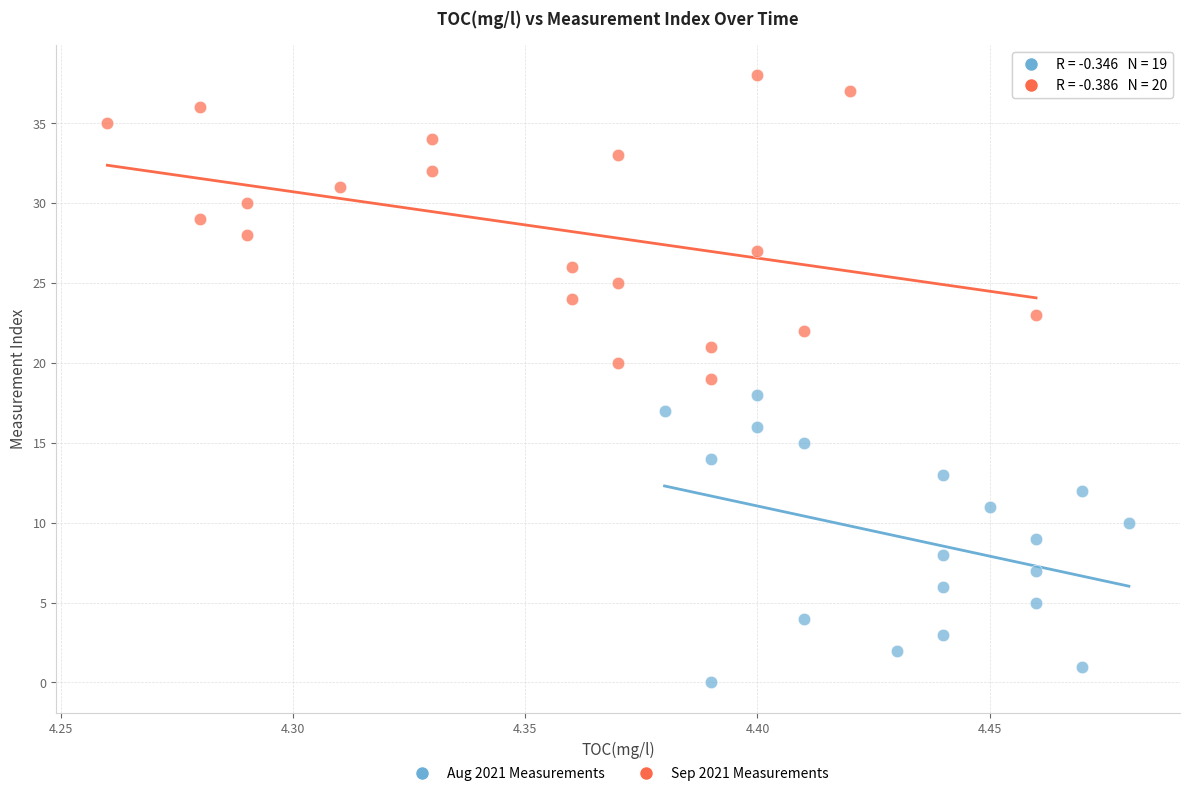

Which series reaches the maximum Y coordinate?

Sep 2021 Measurements